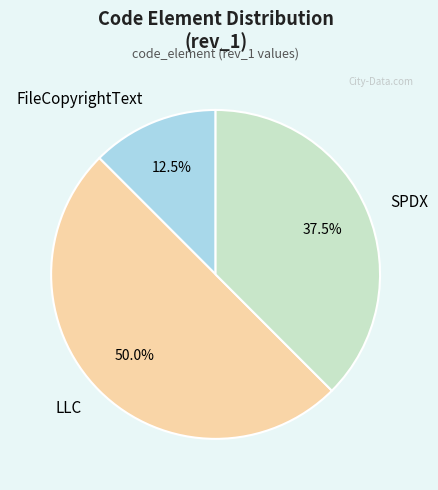

What is the ratio of the value at LLC to the value at SPDX?

1.3